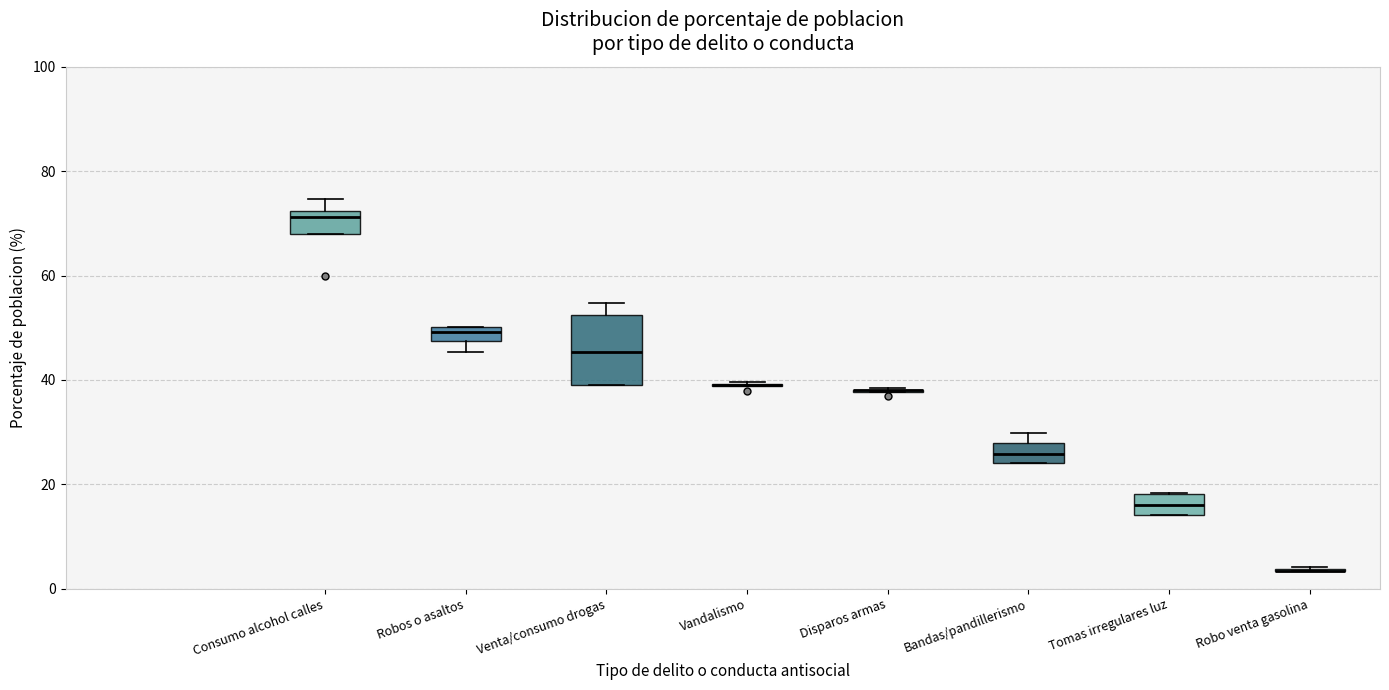

Comparing the boxes themselves (not the whiskers), which one is the tallest?

Venta/consumo drogas